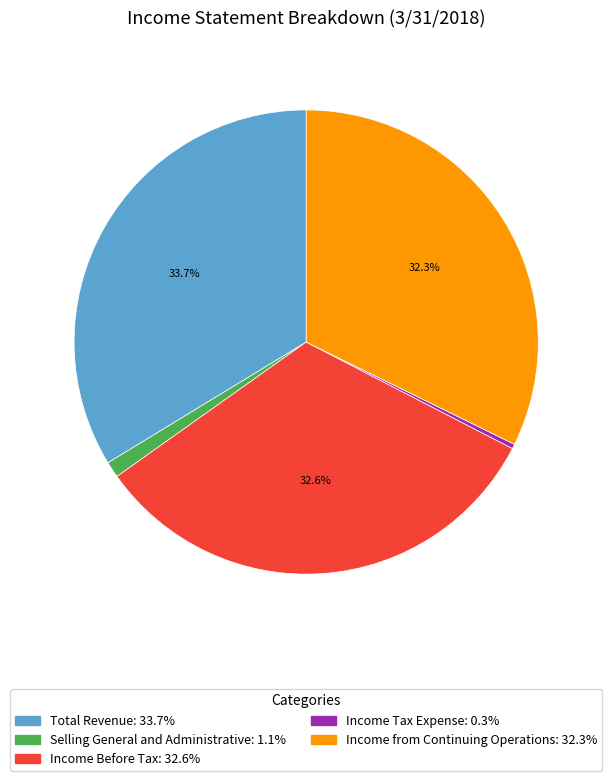

Approximately how many times larger is the value at Income Before Tax compared to Income Tax Expense?

102.2